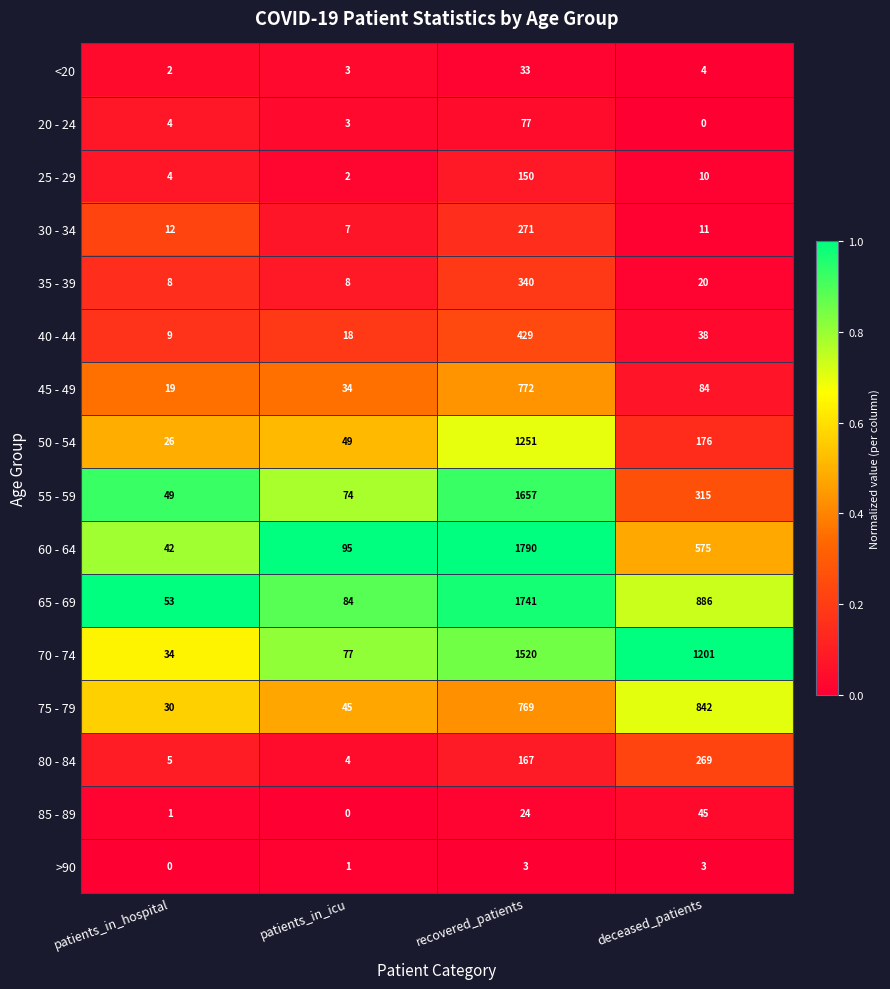

Which label corresponds to the largest value in the chart?

recovered_patients